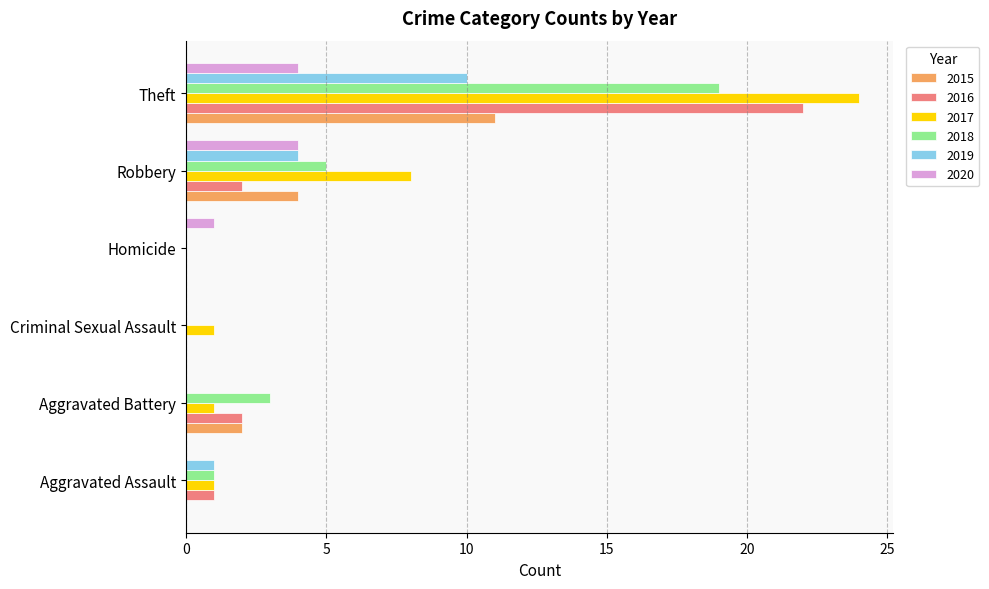

Is it true that 2020 equals 4 at Robbery?

True